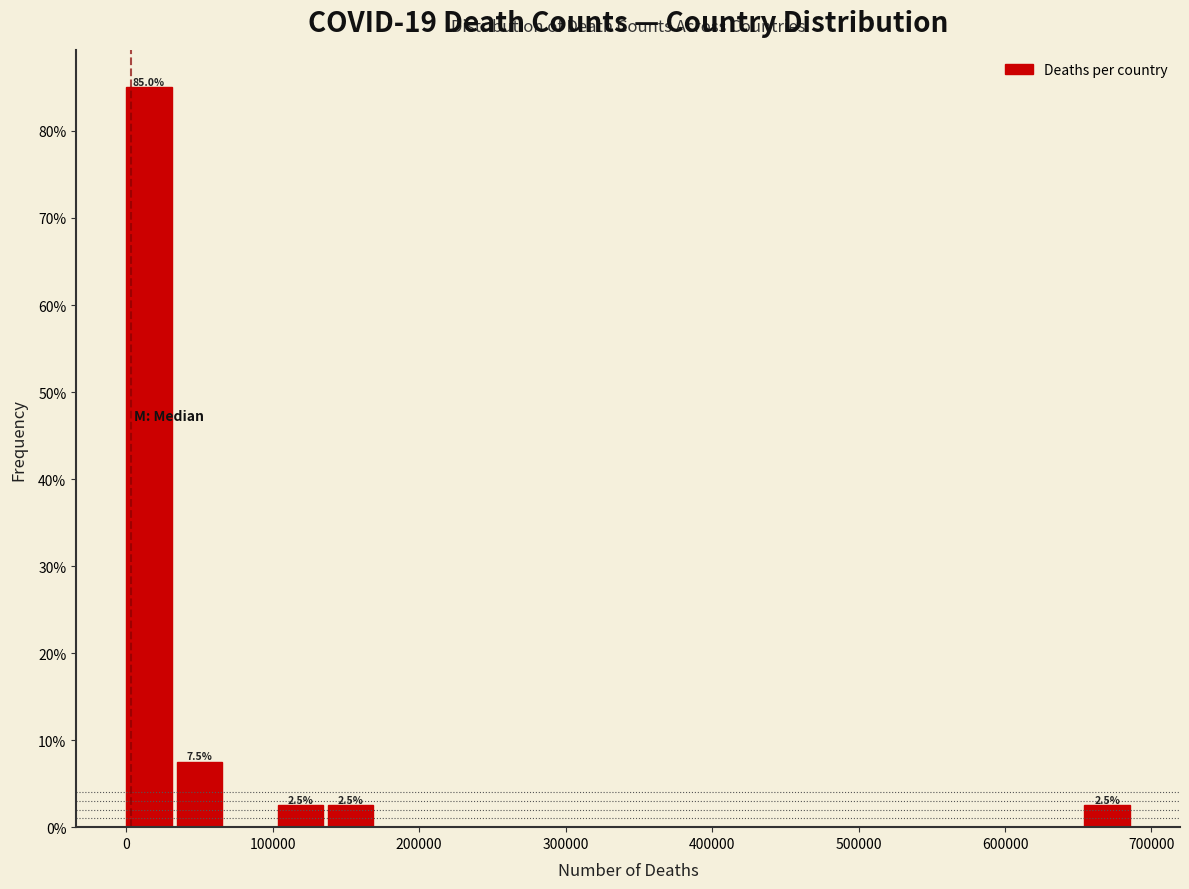

Read against the x-axis, roughly where is the centre of the tallest bar?

20000